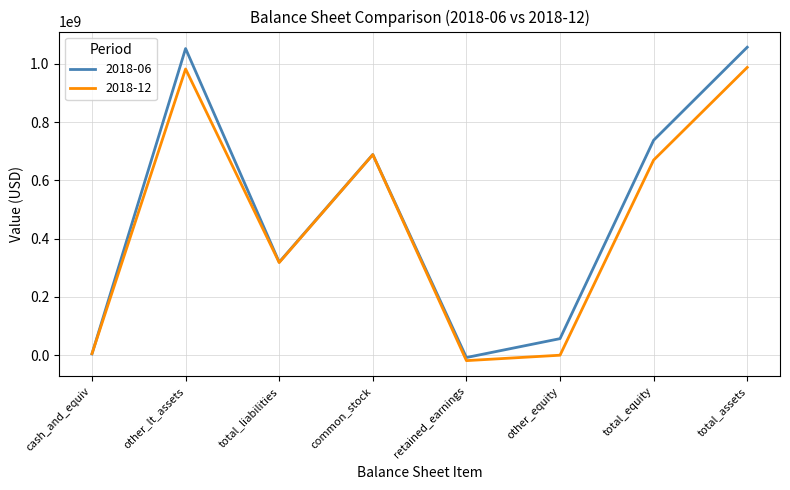

What is the greatest value displayed?

1057491000